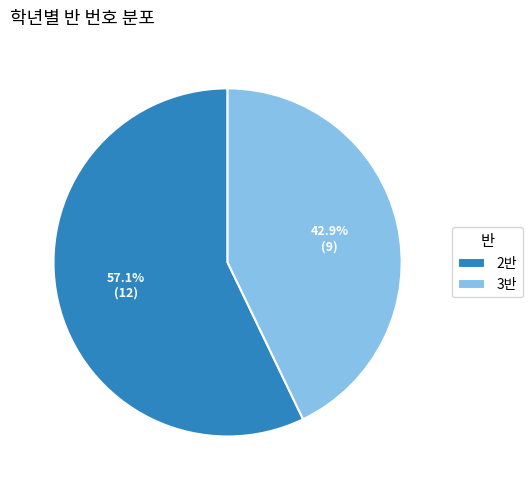

What portion of the pie excludes 3반?

57.1%